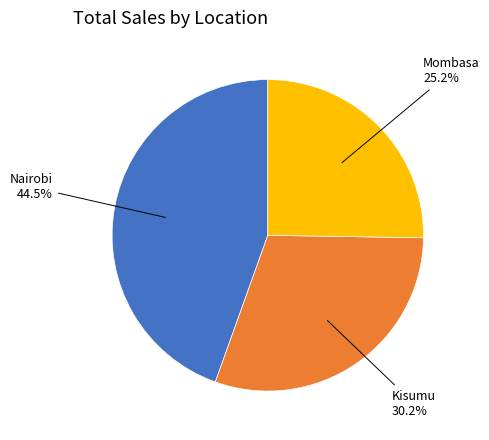

Is there any slice that represents more than half of the pie?

No